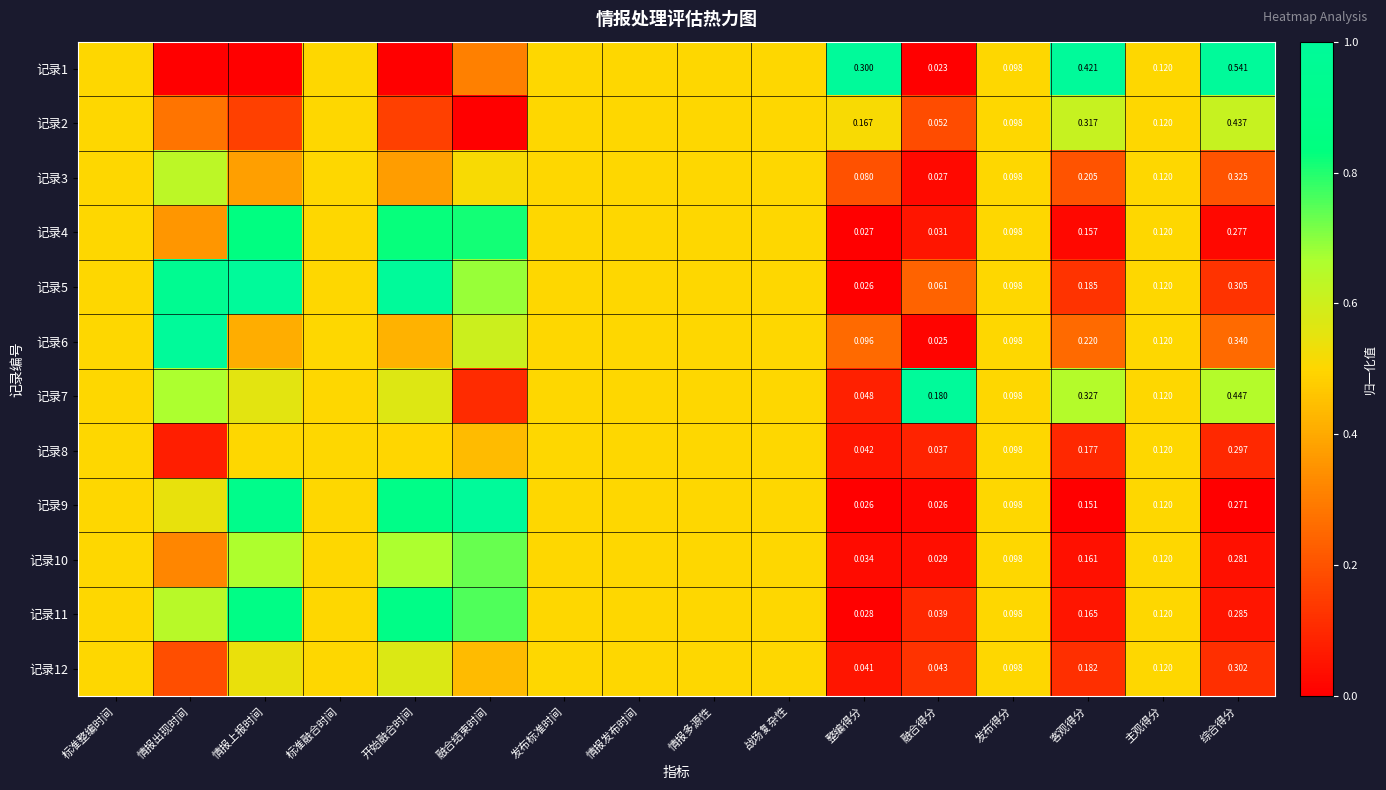

What is the approximate value of 记录3 at 发布标准时间?

0.5